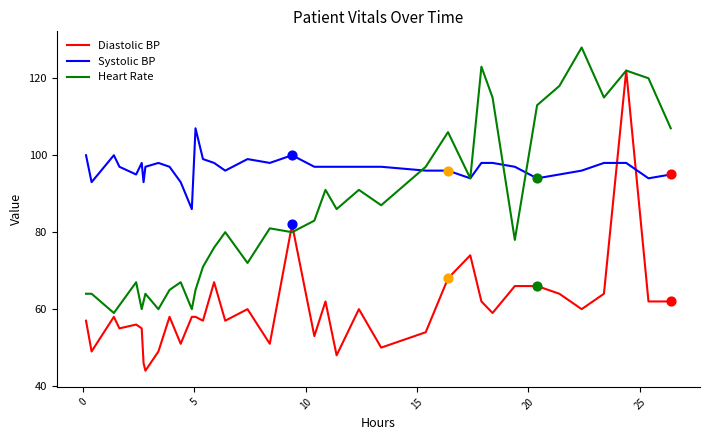

What are all the series names shown in the legend?

Diastolic BP, Systolic BP, Heart Rate